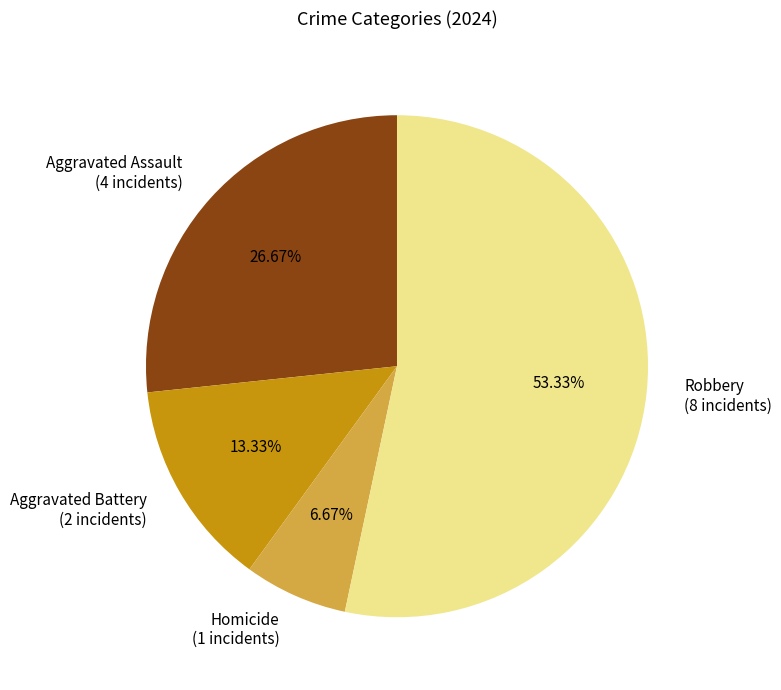

What is the smallest slice in the pie chart?

Homicide